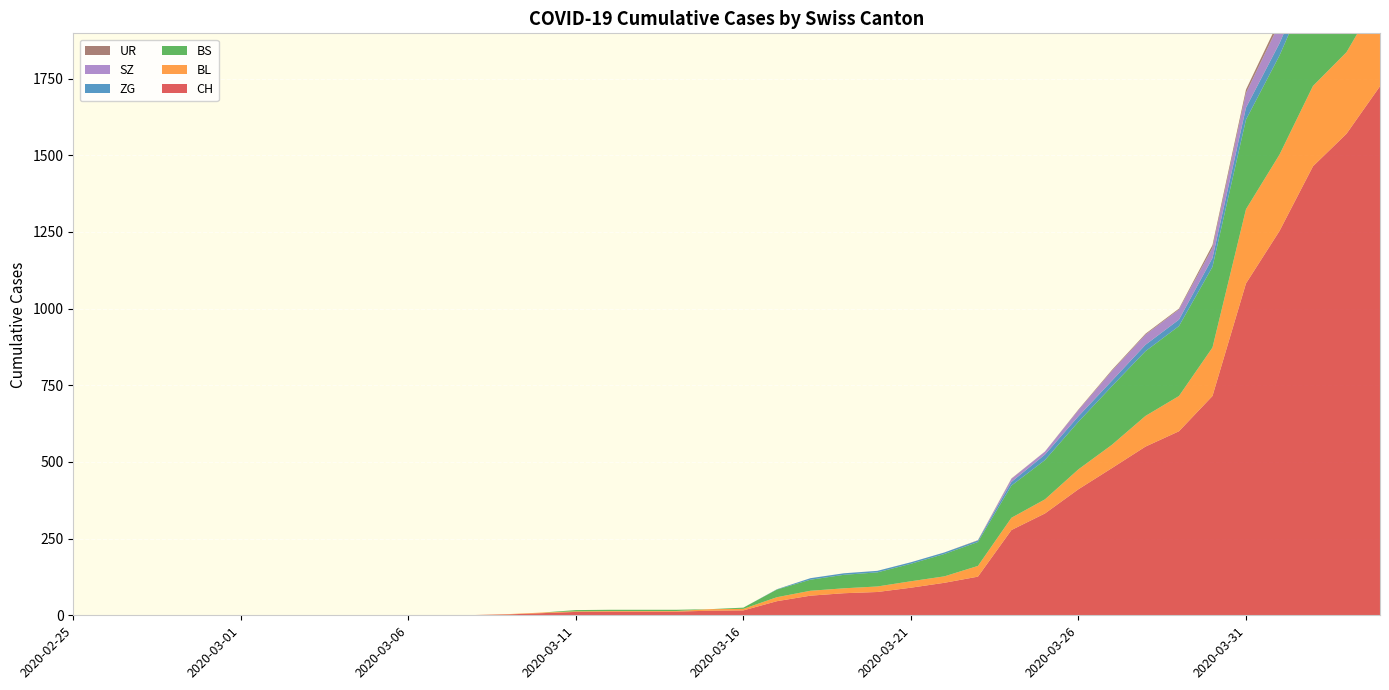

Reading right to left, extract all data points from this chart.

CH: 2020-04-04=1725	2020-04-03=1570	2020-04-02=1464	2020-04-01=1253	2020-03-31=1082	2020-03-30=715	2020-03-29=600	2020-03-28=550	2020-03-27=480	2020-03-26=411	2020-03-25=332	2020-03-24=278	2020-03-23=126	2020-03-22=106	2020-03-21=90	2020-03-20=76	2020-03-19=72	2020-03-18=64	2020-03-17=46	2020-03-16=16	2020-03-15=15	2020-03-14=12	2020-03-13=12	2020-03-12=12	2020-03-11=11	2020-03-10=7	2020-03-09=3	2020-03-08=1	2020-03-07=1	2020-03-06=1	2020-03-05=0	2020-03-04=0	2020-03-03=0	2020-03-02=0	2020-03-01=0	2020-02-29=0	2020-02-28=0	2020-02-27=0	2020-02-26=0	2020-02-25=0
BL: 2020-04-04=298	2020-04-03=266	2020-04-02=262	2020-04-01=249	2020-03-31=242	2020-03-30=158	2020-03-29=115	2020-03-28=100	2020-03-27=76	2020-03-26=65	2020-03-25=46	2020-03-24=40	2020-03-23=35	2020-03-22=21	2020-03-21=21	2020-03-20=18	2020-03-19=16	2020-03-18=16	2020-03-17=13	2020-03-16=5	2020-03-15=5	2020-03-14=2	2020-03-13=2	2020-03-12=2	2020-03-11=2	2020-03-10=2	2020-03-09=1	2020-03-08=0	2020-03-07=0	2020-03-06=0	2020-03-05=0	2020-03-04=0	2020-03-03=0	2020-03-02=0	2020-03-01=0	2020-02-29=0	2020-02-28=0	2020-02-27=0	2020-02-26=0	2020-02-25=0
BS: 2020-04-04=434	2020-04-03=397	2020-04-02=350	2020-04-01=323	2020-03-31=292	2020-03-30=263	2020-03-29=228	2020-03-28=211	2020-03-27=191	2020-03-26=155	2020-03-25=128	2020-03-24=105	2020-03-23=78	2020-03-22=73	2020-03-21=57	2020-03-20=46	2020-03-19=44	2020-03-18=36	2020-03-17=25	2020-03-16=4	2020-03-15=0	2020-03-14=4	2020-03-13=4	2020-03-12=4	2020-03-11=4	2020-03-10=0	2020-03-09=0	2020-03-08=0	2020-03-07=0	2020-03-06=0	2020-03-05=0	2020-03-04=0	2020-03-03=0	2020-03-02=0	2020-03-01=0	2020-02-29=0	2020-02-28=0	2020-02-27=0	2020-02-26=0	2020-02-25=0
ZG: 2020-04-04=46	2020-04-03=44	2020-04-02=41	2020-04-01=40	2020-03-31=39	2020-03-30=29	2020-03-29=21	2020-03-28=21	2020-03-27=18	2020-03-26=18	2020-03-25=18	2020-03-24=12	2020-03-23=5	2020-03-22=5	2020-03-21=5	2020-03-20=5	2020-03-19=5	2020-03-18=5	2020-03-17=1	2020-03-16=0	2020-03-15=0	2020-03-14=0	2020-03-13=0	2020-03-12=0	2020-03-11=0	2020-03-10=0	2020-03-09=0	2020-03-08=0	2020-03-07=0	2020-03-06=0	2020-03-05=0	2020-03-04=0	2020-03-03=0	2020-03-02=0	2020-03-01=0	2020-02-29=0	2020-02-28=0	2020-02-27=0	2020-02-26=0	2020-02-25=0
SZ: 2020-04-04=92	2020-04-03=75	2020-04-02=65	2020-04-01=65	2020-03-31=48	2020-03-30=33	2020-03-29=33	2020-03-28=33	2020-03-27=32	2020-03-26=20	2020-03-25=10	2020-03-24=10	2020-03-23=0	2020-03-22=0	2020-03-21=0	2020-03-20=0	2020-03-19=0	2020-03-18=0	2020-03-17=0	2020-03-16=0	2020-03-15=0	2020-03-14=0	2020-03-13=0	2020-03-12=0	2020-03-11=0	2020-03-10=0	2020-03-09=0	2020-03-08=0	2020-03-07=0	2020-03-06=0	2020-03-05=0	2020-03-04=0	2020-03-03=0	2020-03-02=0	2020-03-01=0	2020-02-29=0	2020-02-28=0	2020-02-27=0	2020-02-26=0	2020-02-25=0
UR: 2020-04-04=26	2020-04-03=26	2020-04-02=13	2020-04-01=13	2020-03-31=11	2020-03-30=9	2020-03-29=3	2020-03-28=3	2020-03-27=3	2020-03-26=2	2020-03-25=0	2020-03-24=1	2020-03-23=1	2020-03-22=0	2020-03-21=0	2020-03-20=0	2020-03-19=0	2020-03-18=0	2020-03-17=0	2020-03-16=0	2020-03-15=0	2020-03-14=0	2020-03-13=0	2020-03-12=0	2020-03-11=0	2020-03-10=0	2020-03-09=0	2020-03-08=0	2020-03-07=0	2020-03-06=0	2020-03-05=0	2020-03-04=0	2020-03-03=0	2020-03-02=0	2020-03-01=0	2020-02-29=0	2020-02-28=0	2020-02-27=0	2020-02-26=0	2020-02-25=0